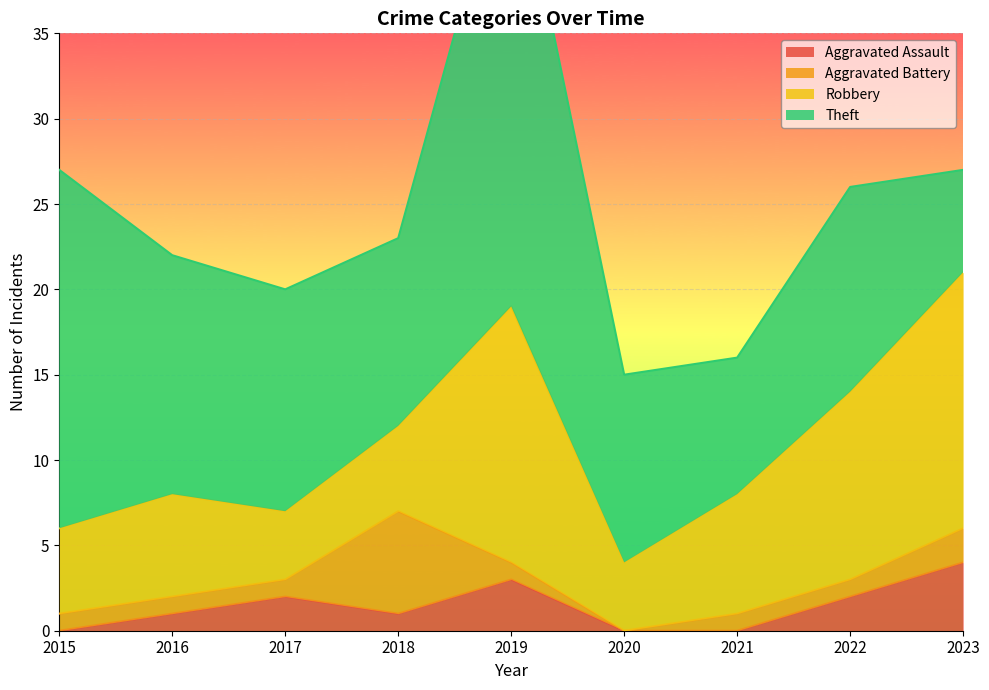

Reading left to right, extract all data points from this chart.

Aggravated Assault: 0	1	2	1	3	0	0	2	4
Aggravated Battery: 1	1	1	6	1	0	1	1	2
Robbery: 5	6	4	5	15	4	7	11	15
Theft: 21	14	13	11	28	11	8	12	6